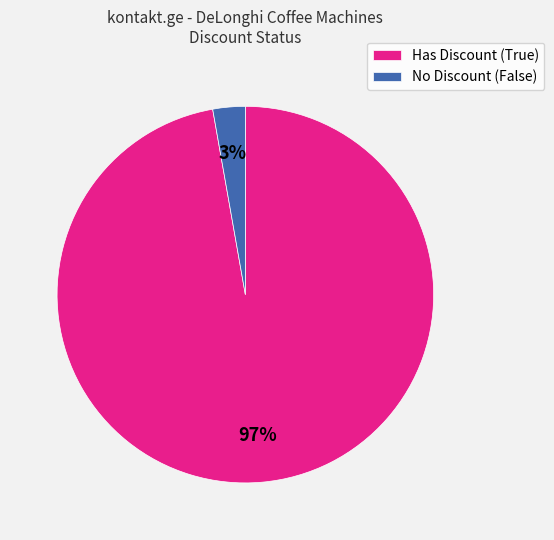

Which slice represents more than half of the pie?

Has Discount (True)